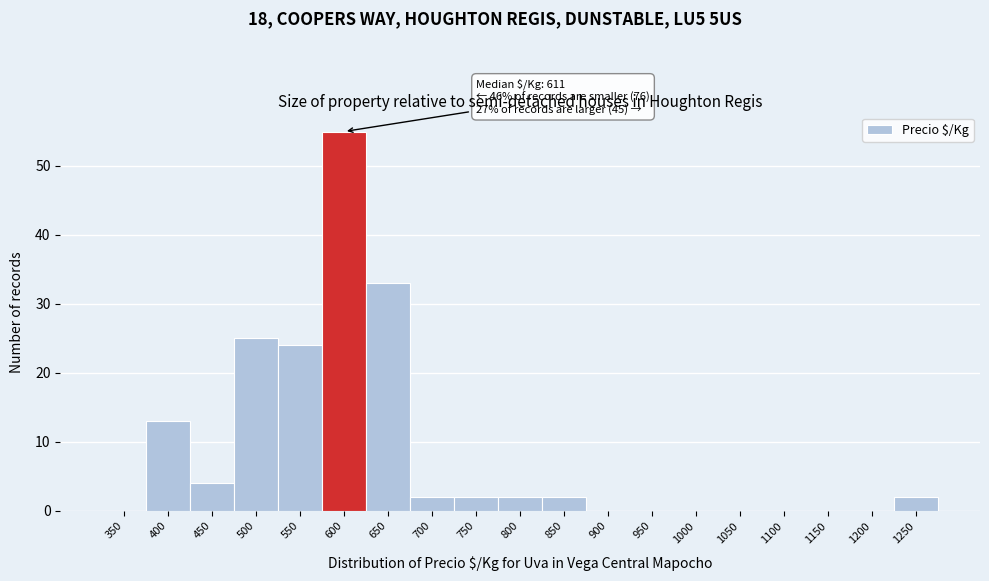

Reading left to right, list all the values displayed in this chart.

350=0	400=13	450=4	500=25	550=24	600=55	650=33	700=2	750=2	800=2	850=2	900=0	950=0	1000=0	1050=0	1100=0	1150=0	1200=0	1250=2